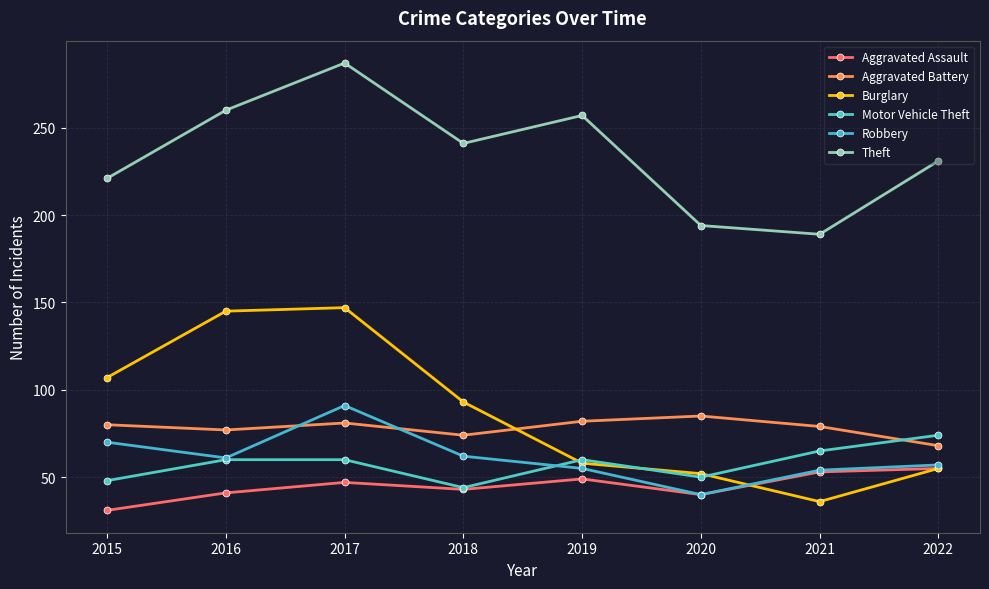

How many values in the Theft series are below 241?

4